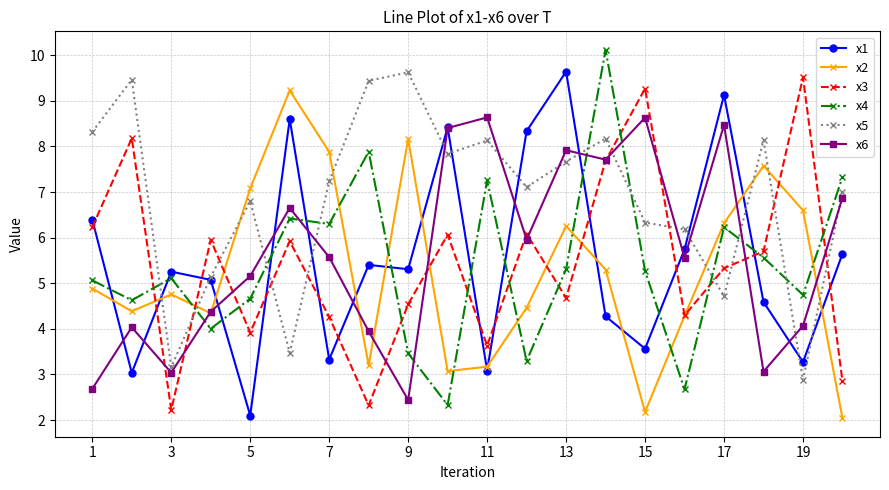

True or false: x4 and x6 intersect in this chart.

True